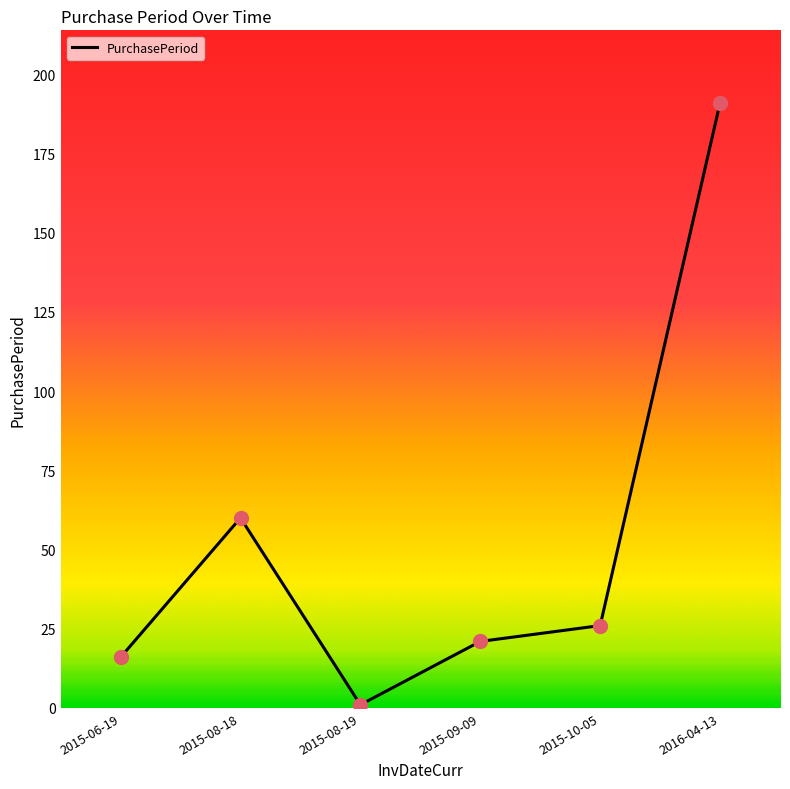

What is the change in value from 2015-08-19 to 2015-10-05?

+25